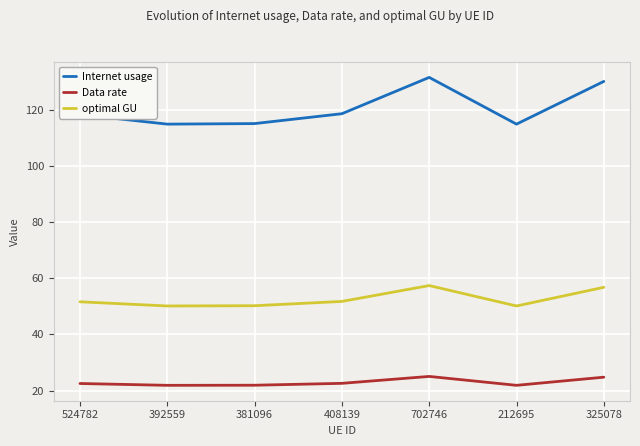

How many interior local peaks does the Internet usage series have?

1